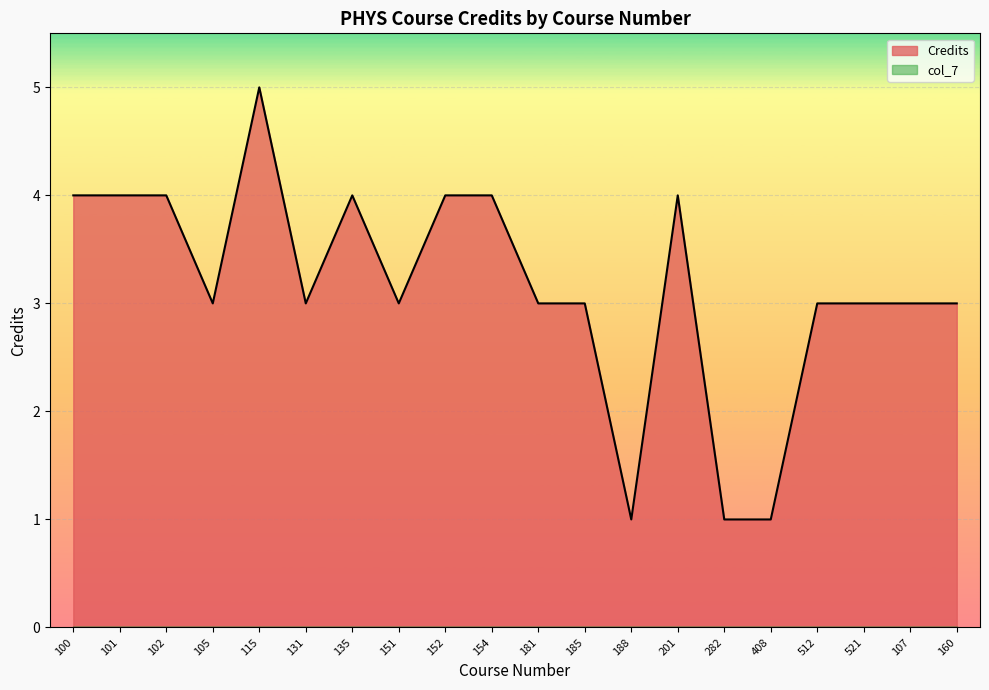

What is the difference between the maximum and second lowest values?

4